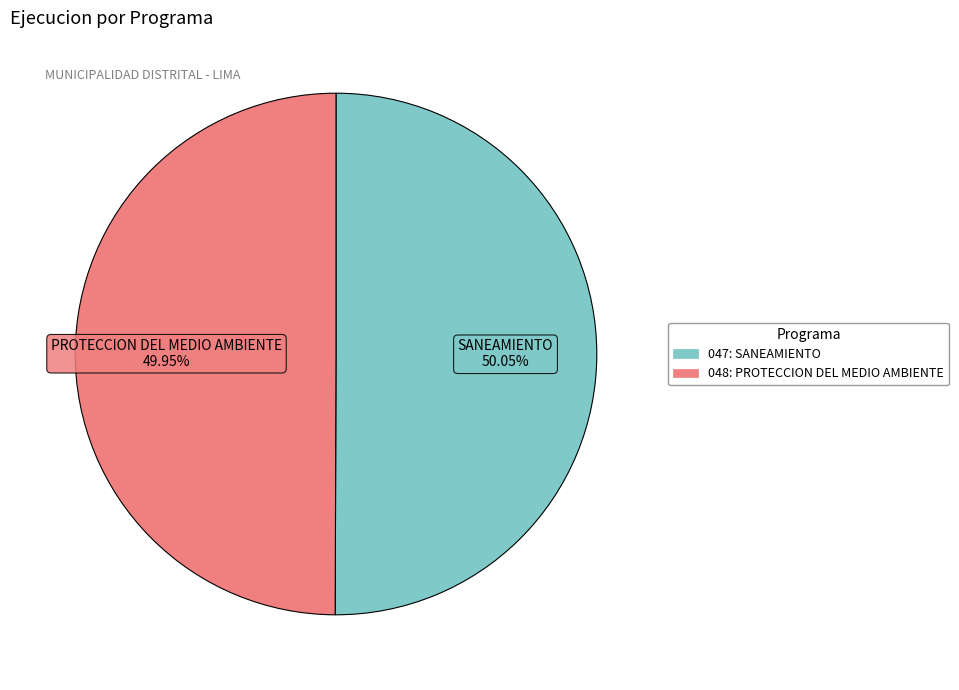

What is the ratio of the value at 047: SANEAMIENTO to the value at 048: PROTECCION DEL MEDIO AMBIENTE?

1.0